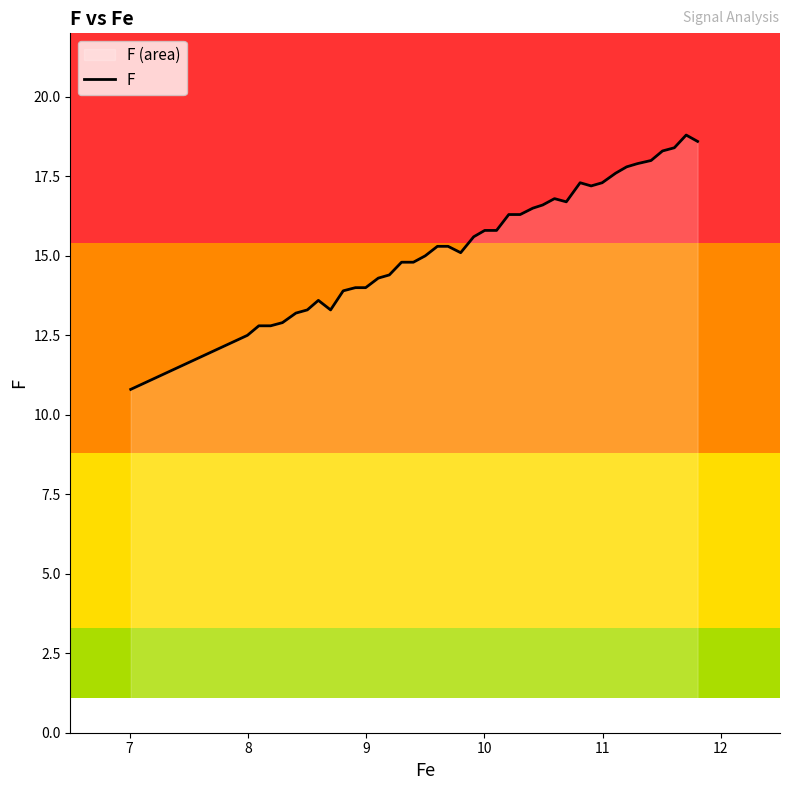

What is the maximum value shown in the chart?

18.8